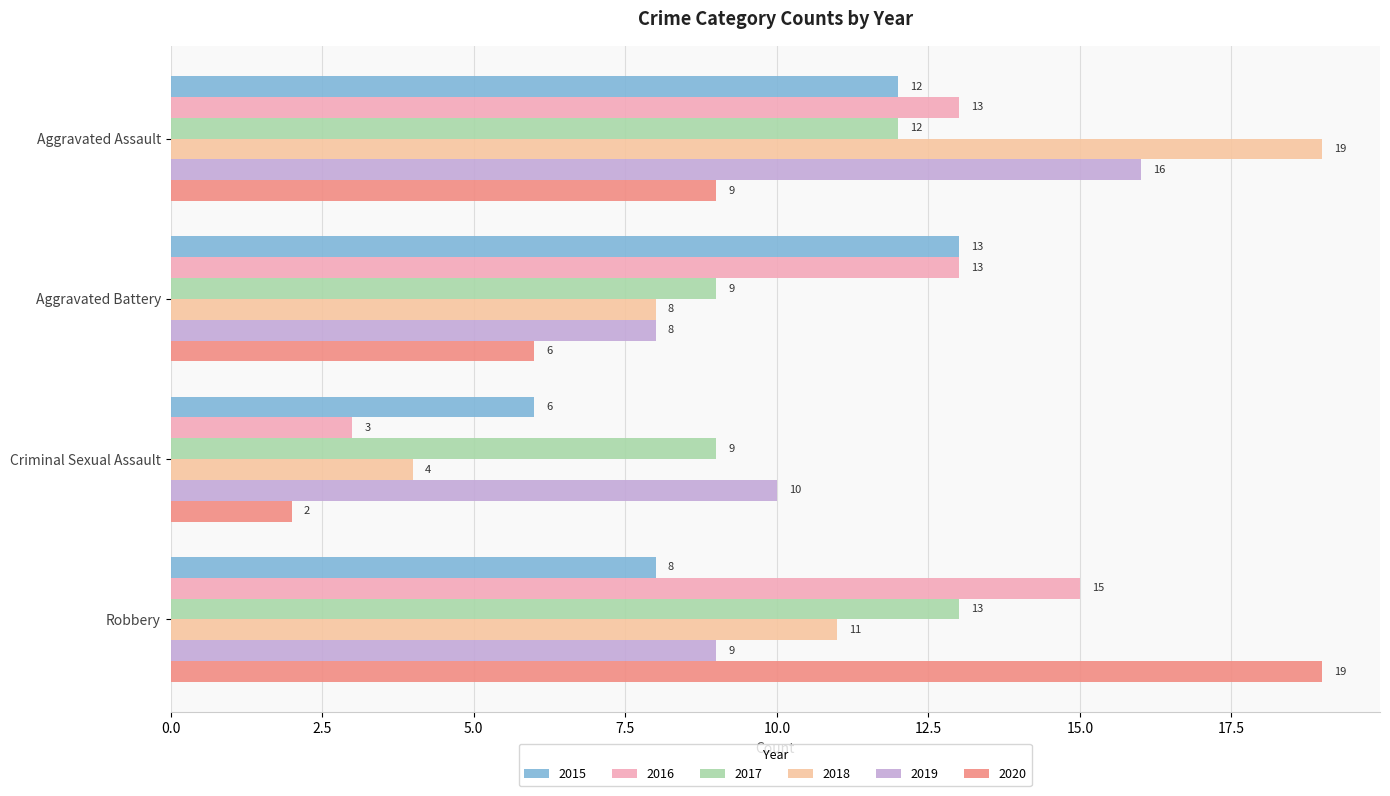

How many series are shown in this chart?

6